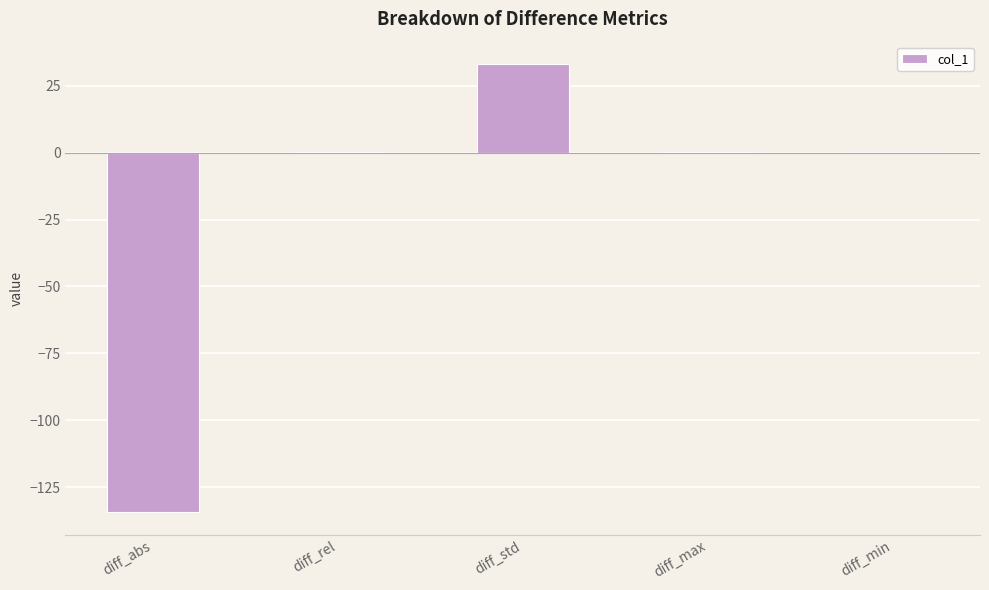

What is the approximate value at diff_abs?

-134.4